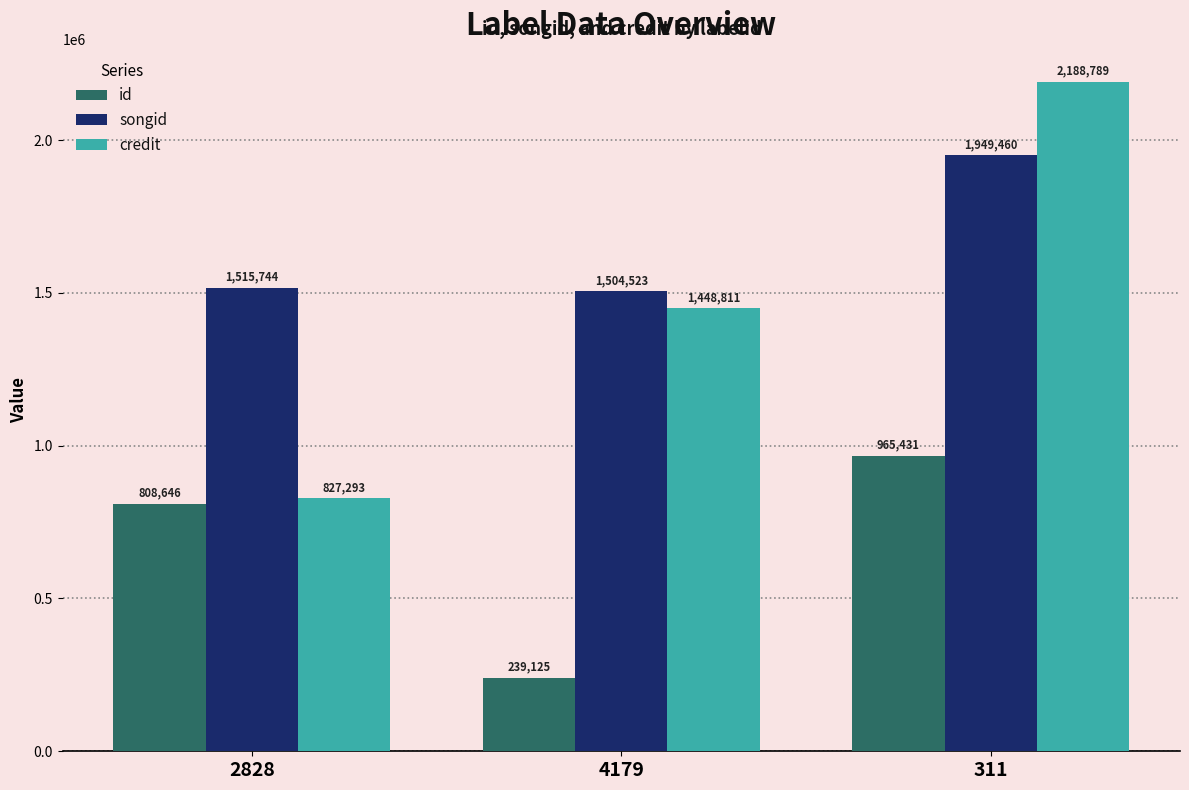

What is the difference between the credit values at 2828 and 311?

1361496